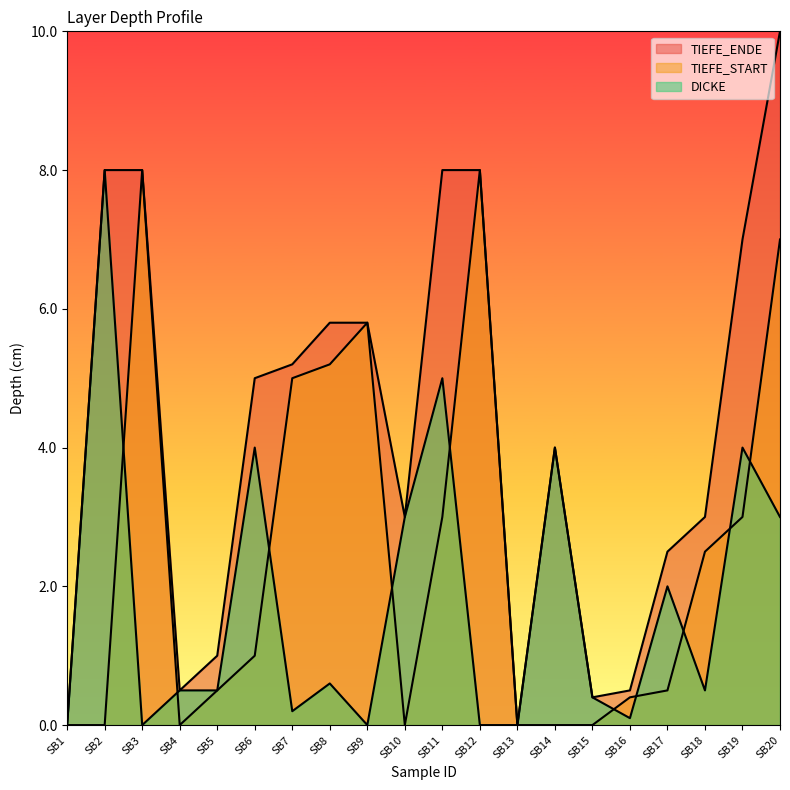

Is it true that DICKE equals 0.1 at SB7?

False